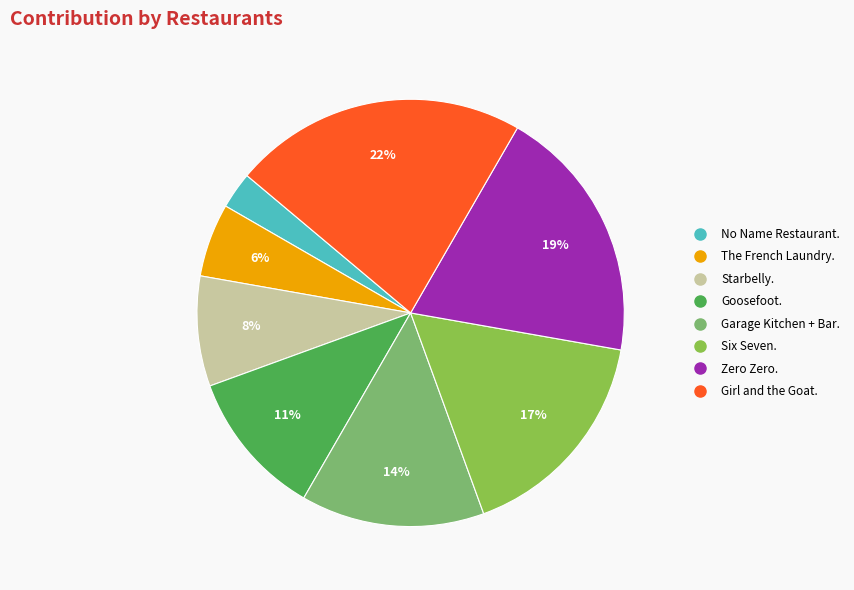

To the nearest percent, what is the combined percentage of Zero Zero. and No Name Restaurant.?

22%